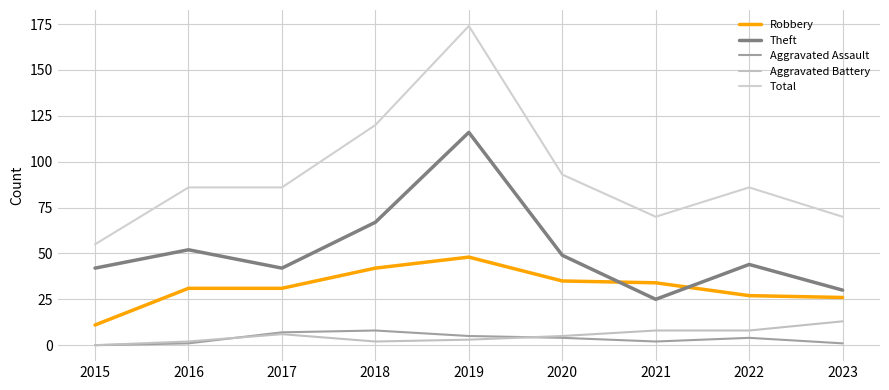

What is the value of the Robbery point at the 2nd from the left?

31